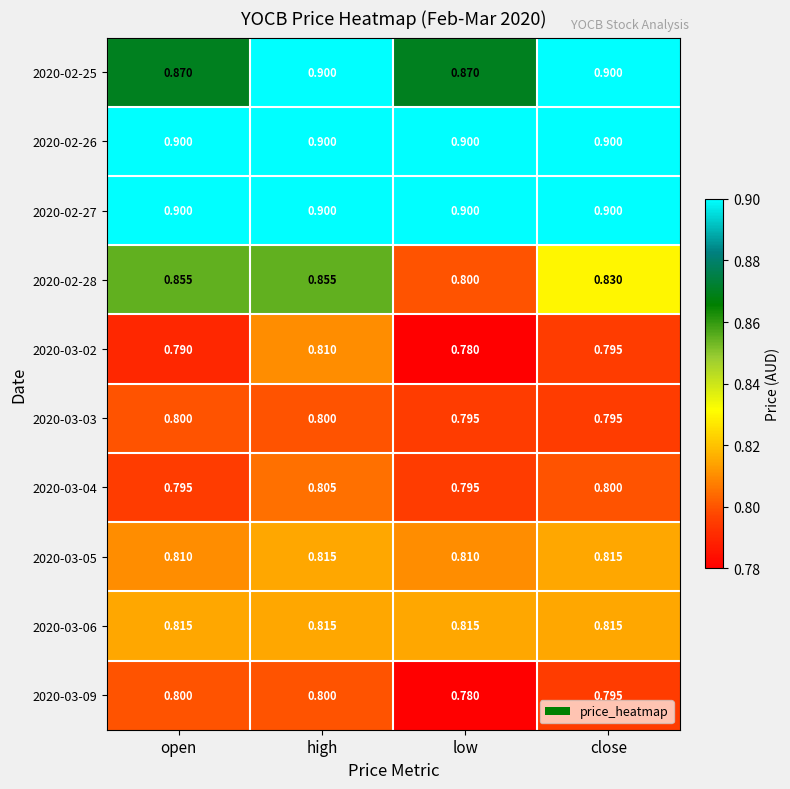

Which label corresponds to the smallest value in the chart?

low